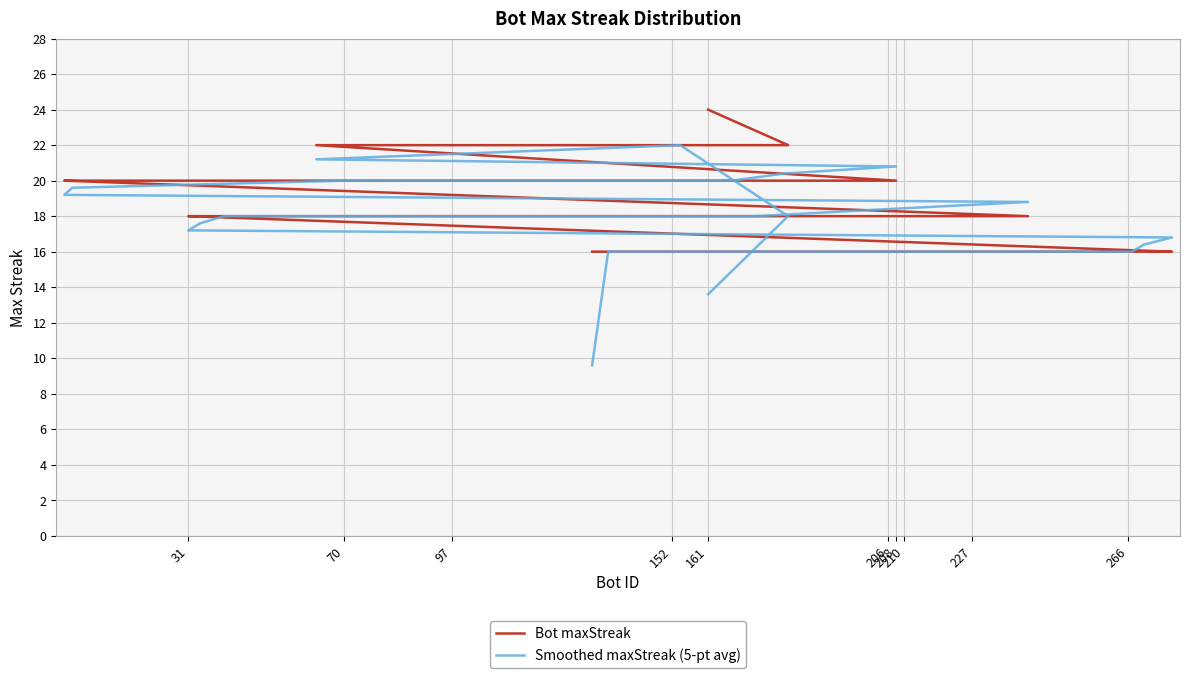

Which series has the largest range (max minus min)?

Smoothed maxStreak (5-pt avg)